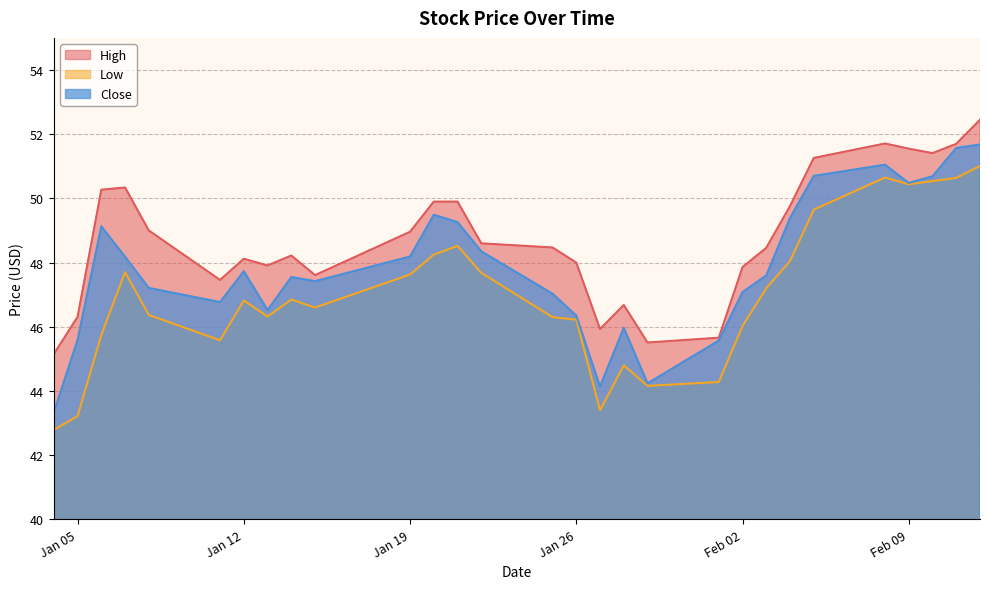

What position from the left is 2021-01-14?

9